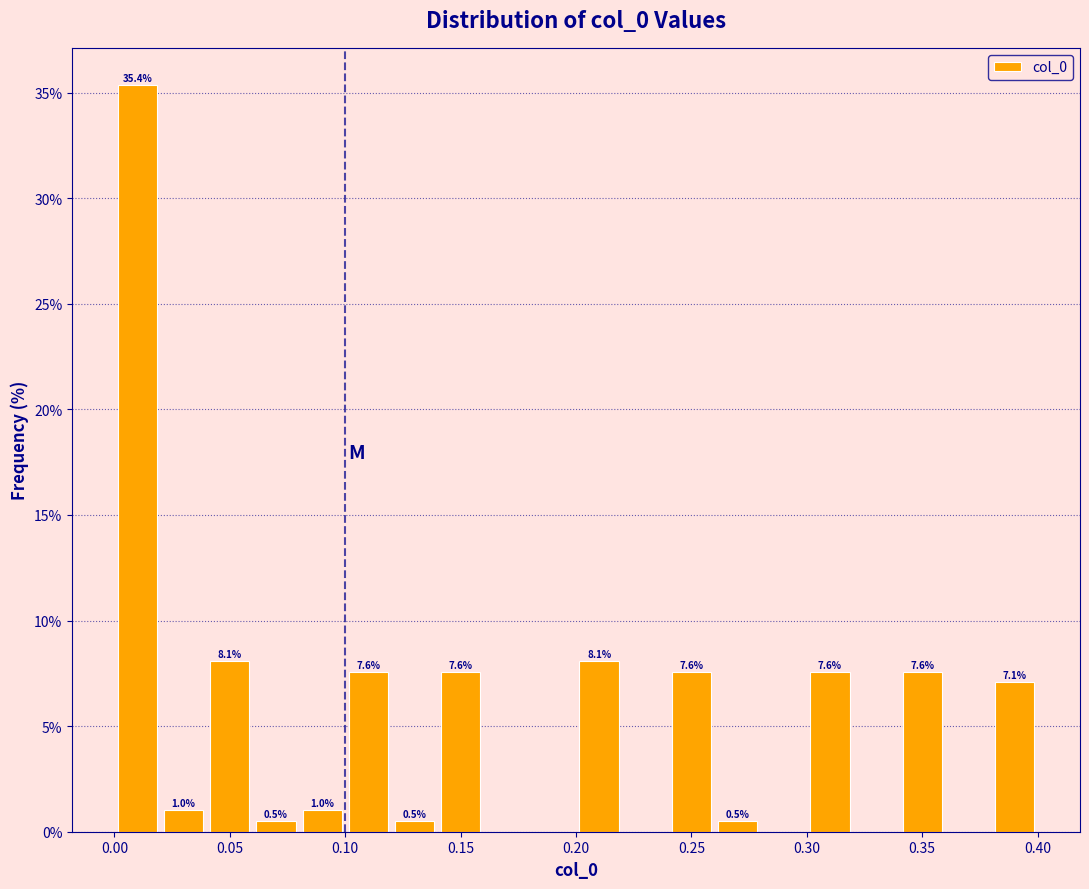

Which range on the x-axis has the tallest bar?

0.00 to 0.02